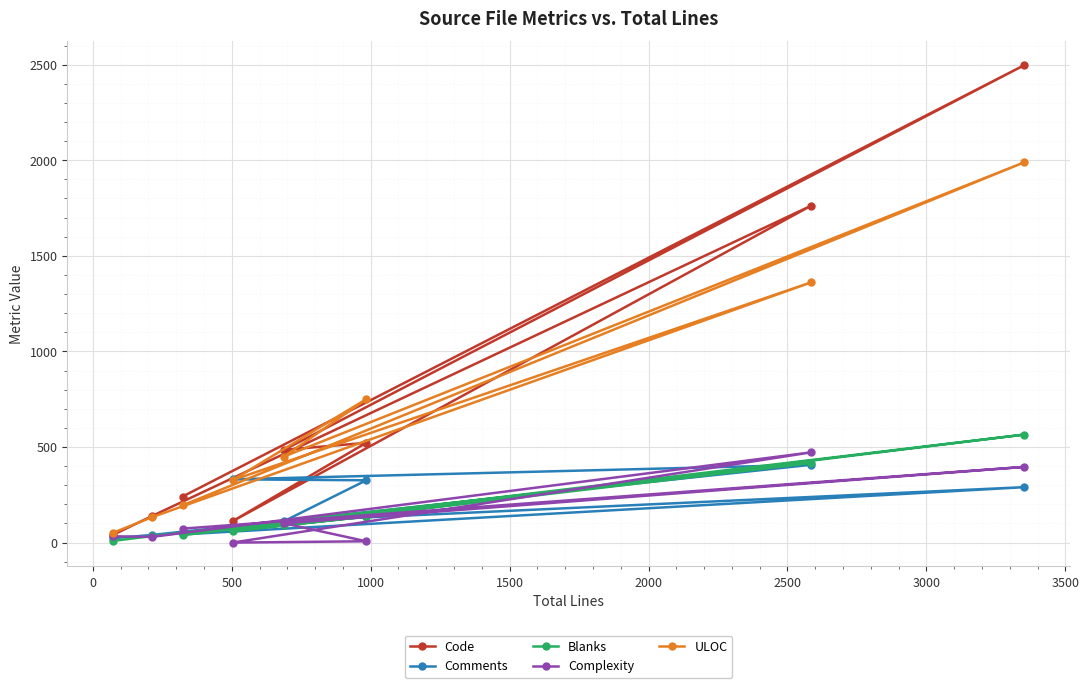

Reading left to right, transcribe all the data shown in this chart.

Code: 241	2497	485	522	112	1762	139	40
Comments: 43	290	112	326	331	407	40	23
Blanks: 39	565	91	136	60	416	34	9
Complexity: 73	396	101	7	0	472	30	33
ULOC: 195	1989	450	750	327	1361	133	51